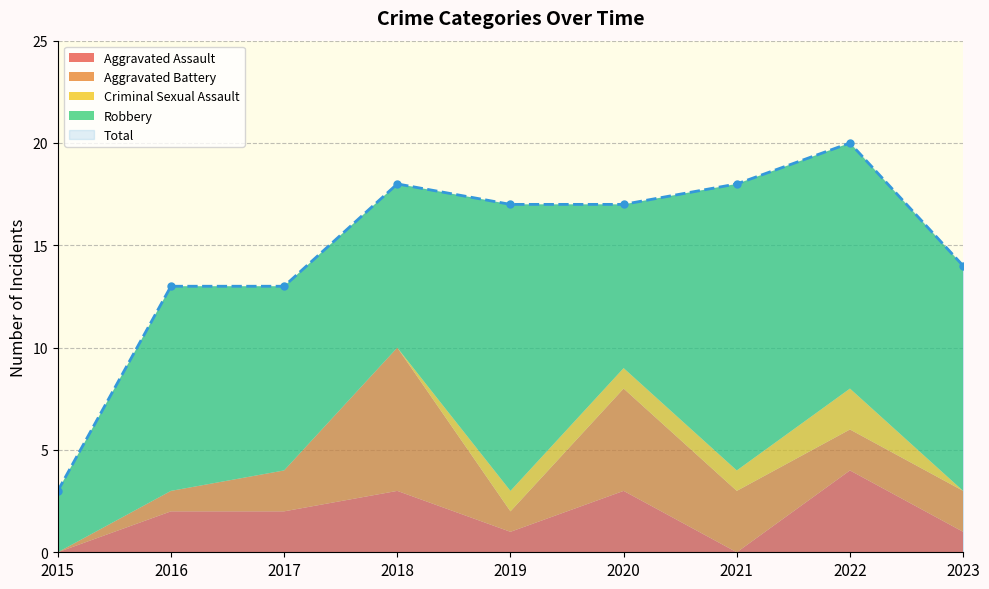

Reading left to right, transcribe all the data shown in this chart.

Aggravated Assault: 2015=0	2016=2	2017=2	2018=3	2019=1	2020=3	2021=0	2022=4	2023=1
Aggravated Battery: 2015=0	2016=1	2017=2	2018=7	2019=1	2020=5	2021=3	2022=2	2023=2
Criminal Sexual Assault: 2015=0	2016=0	2017=0	2018=0	2019=1	2020=1	2021=1	2022=2	2023=0
Robbery: 2015=3	2016=10	2017=9	2018=8	2019=14	2020=8	2021=14	2022=12	2023=11
Total: 2015=3	2016=13	2017=13	2018=18	2019=17	2020=17	2021=18	2022=20	2023=14